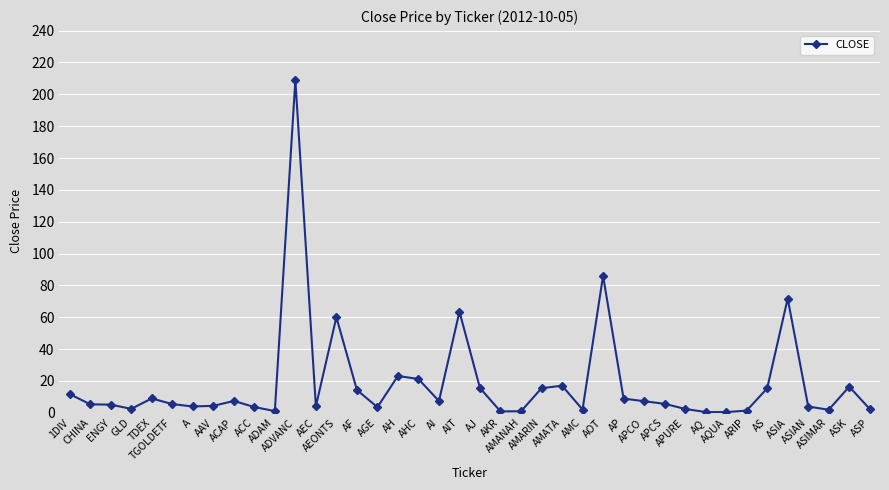

What is the difference between the second highest and minimum values?

85.6